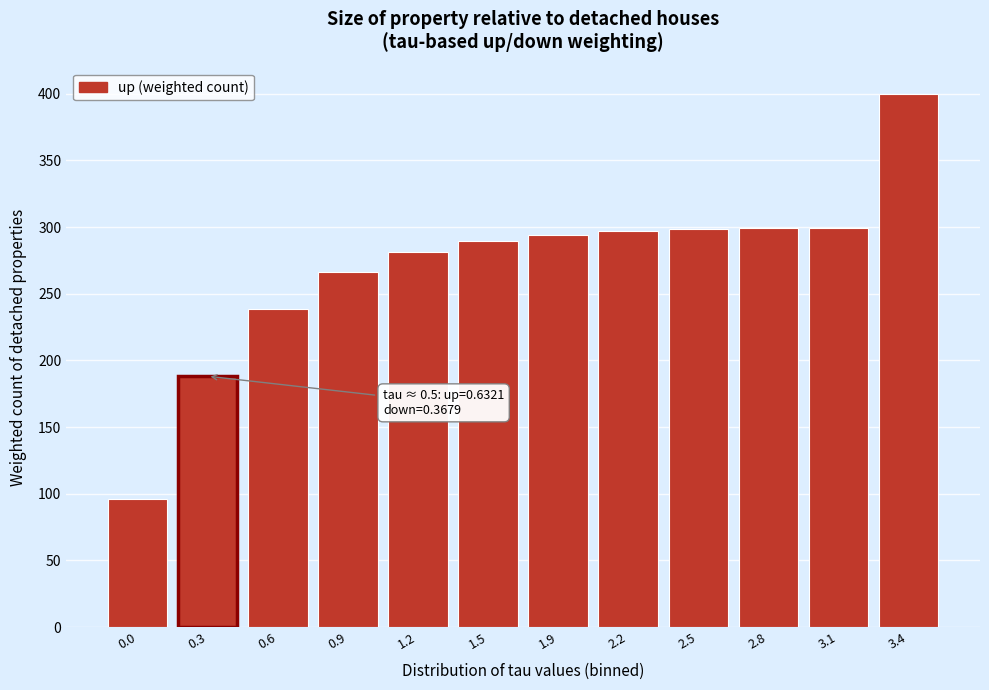

What is the ratio of the value at 3.1 to the value at 1.9?

1.0